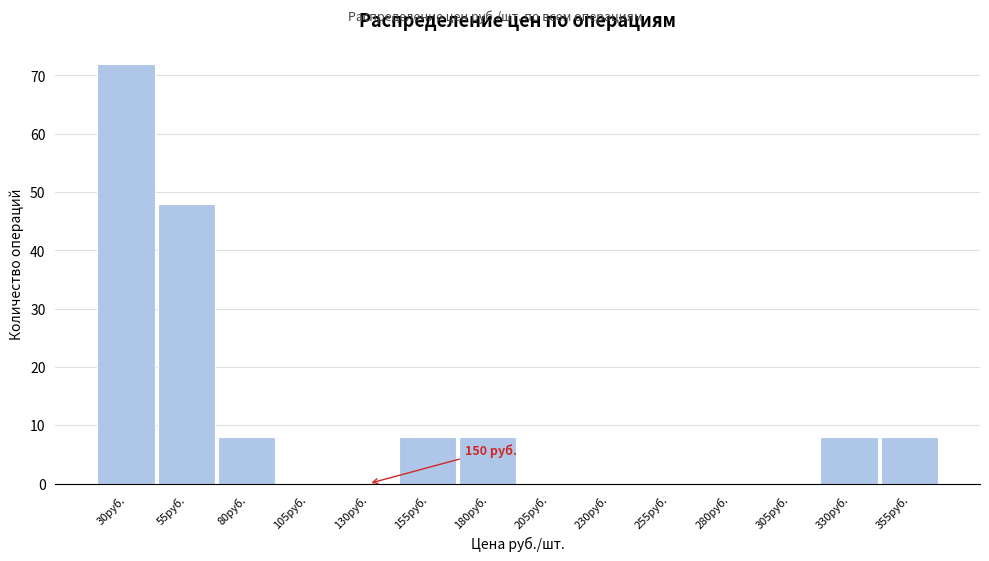

Reading right to left, transcribe all the data shown in this chart.

355руб.=8	330руб.=8	305руб.=0	280руб.=0	255руб.=0	230руб.=0	205руб.=0	180руб.=8	155руб.=8	130руб.=0	105руб.=0	80руб.=8	55руб.=48	30руб.=72